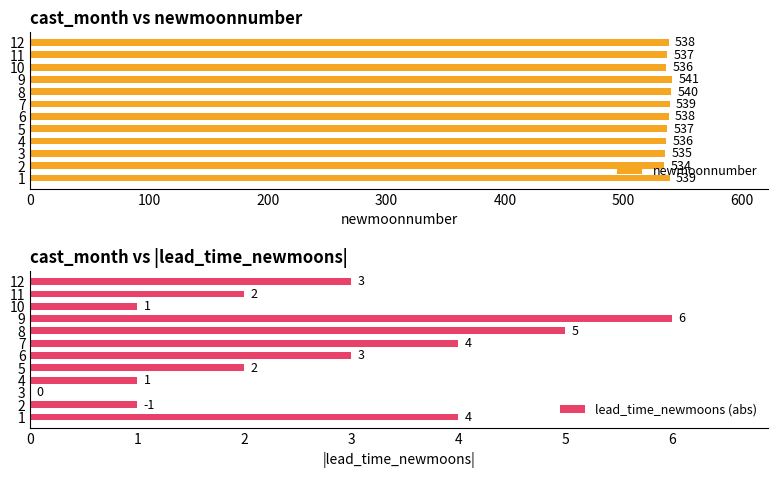

The newmoonnumber series shows 169 at 5. True or false?

False